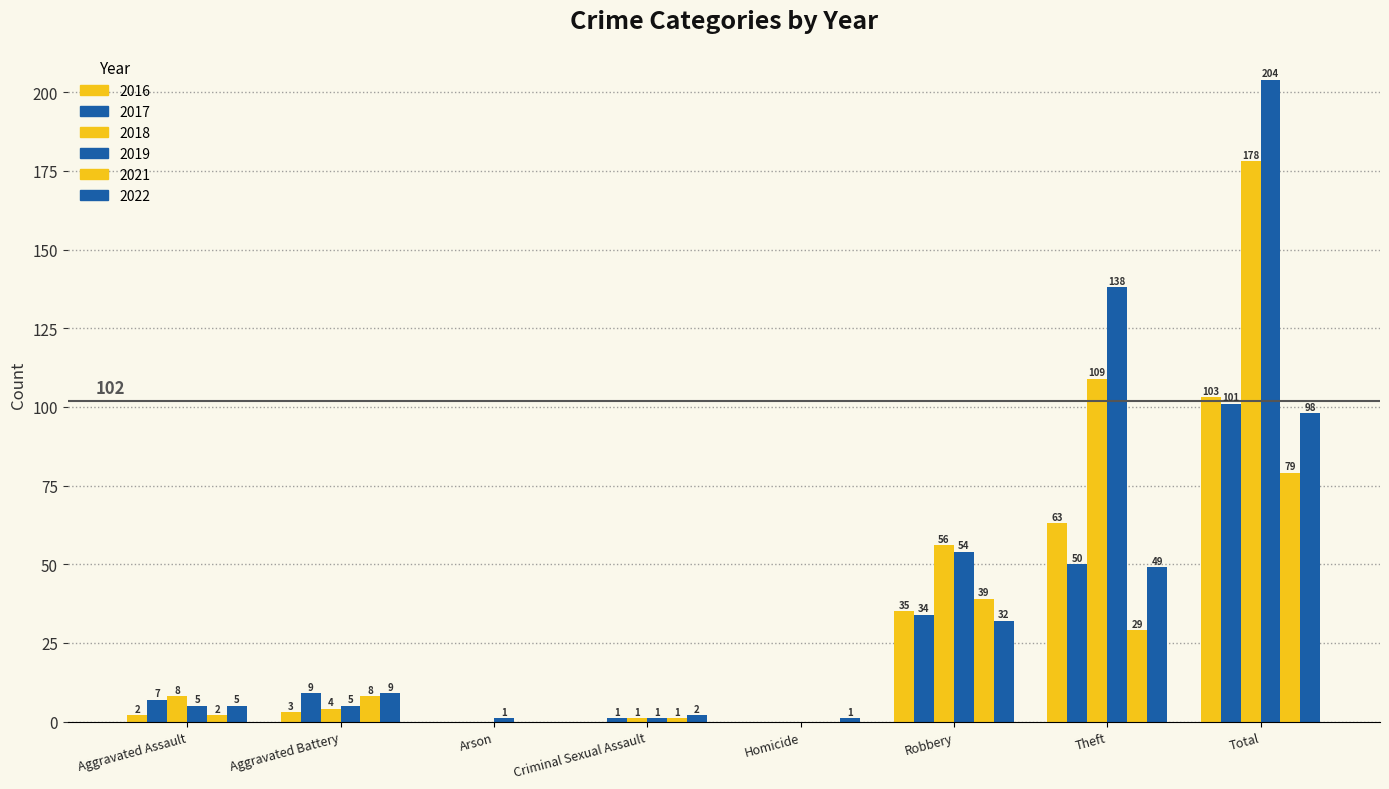

Is it true that 2018 equals 1 at Criminal Sexual Assault?

False